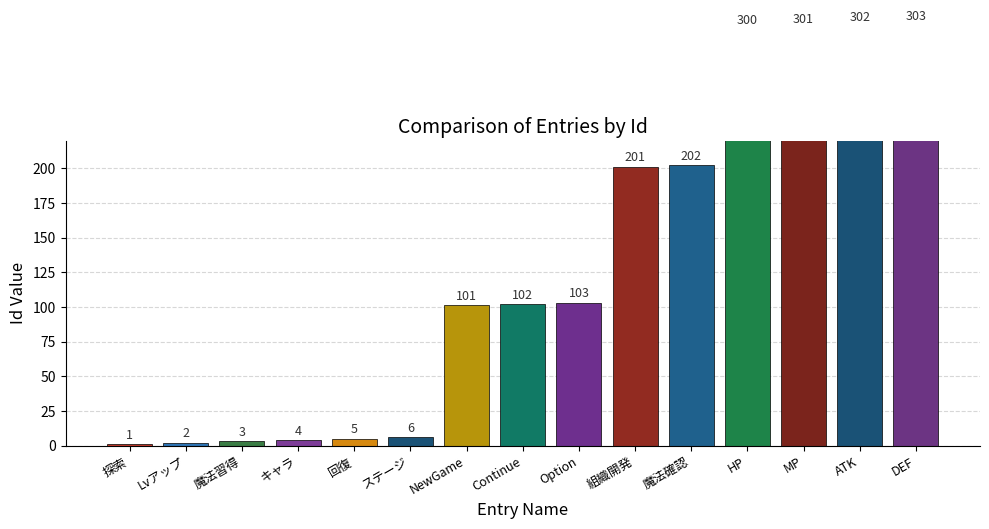

Count the number of data series in this chart.

1